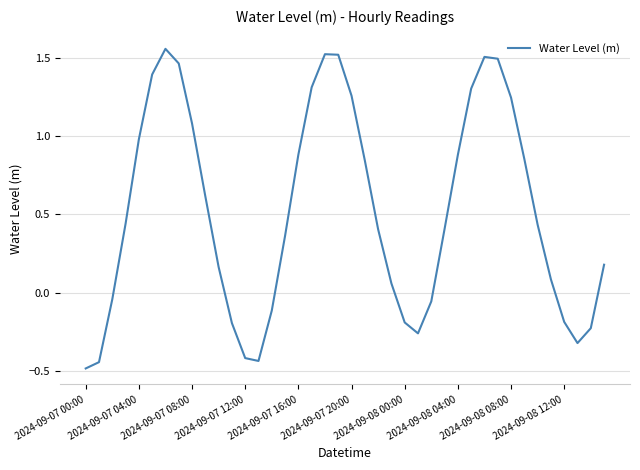

Does the chart display data point markers on the line(s)?

No